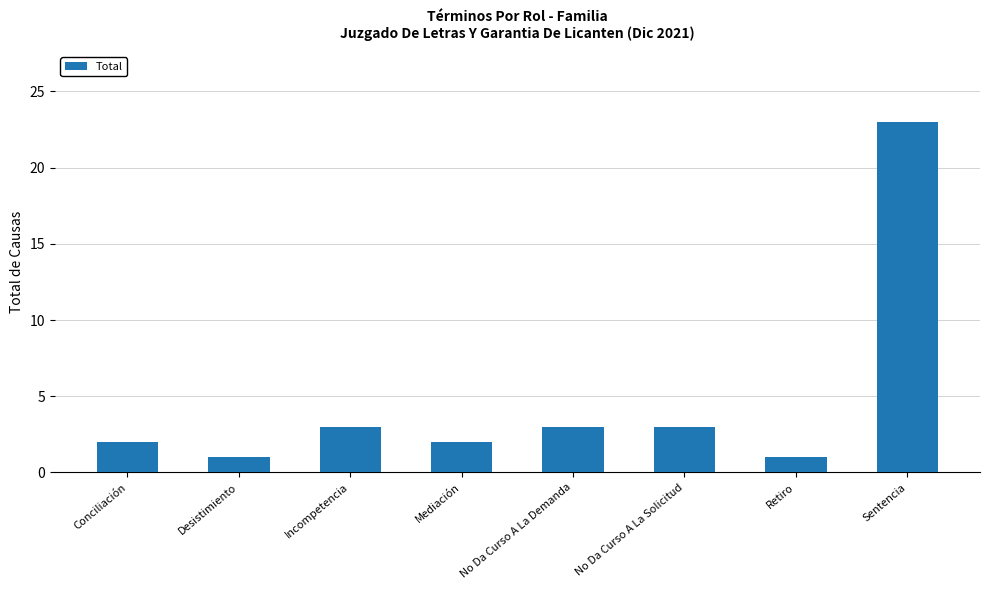

Reading left to right, what are all the values shown in this chart?

2	1	3	2	3	3	1	23